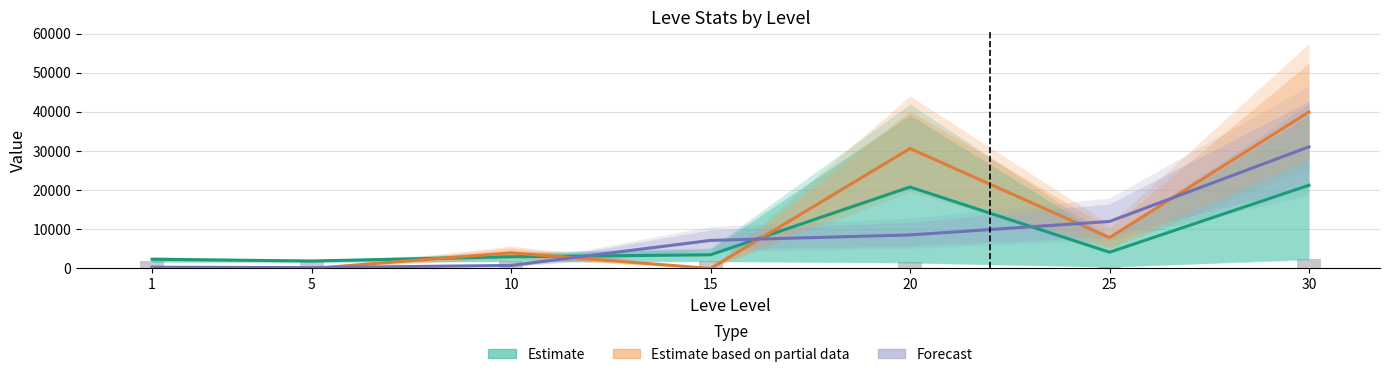

What is the greatest value displayed?

39965.0